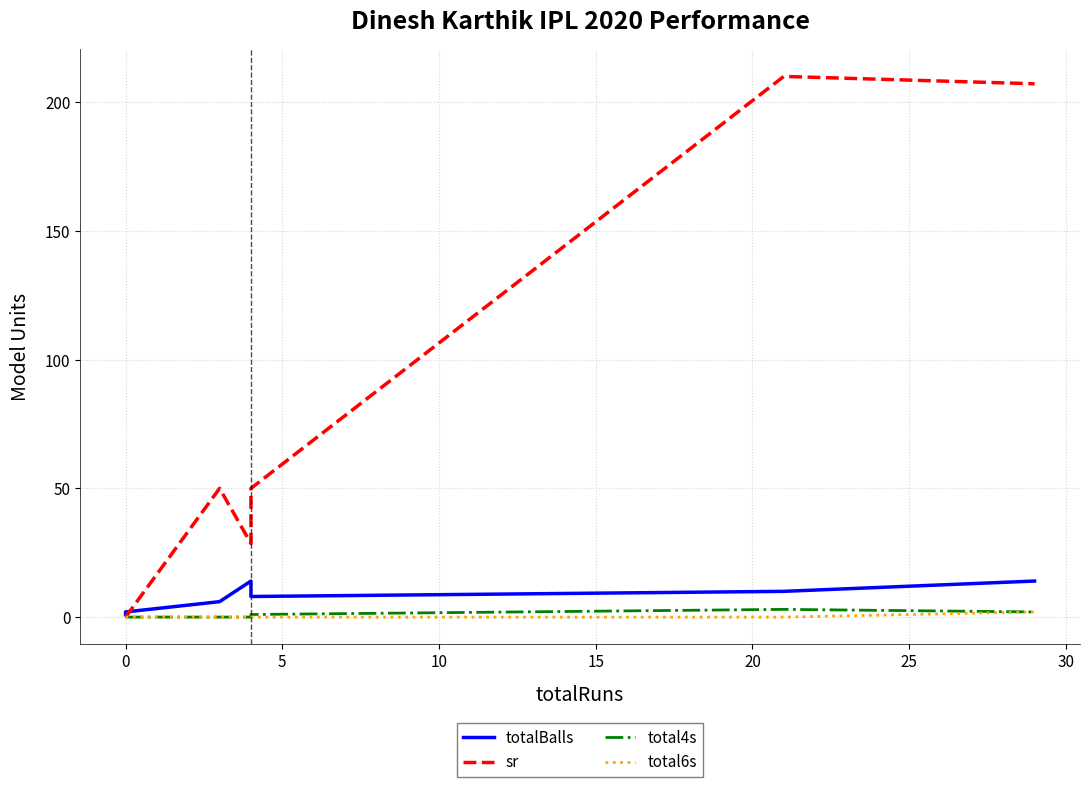

The totalBalls series shows 1.6 at 0. True or false?

False